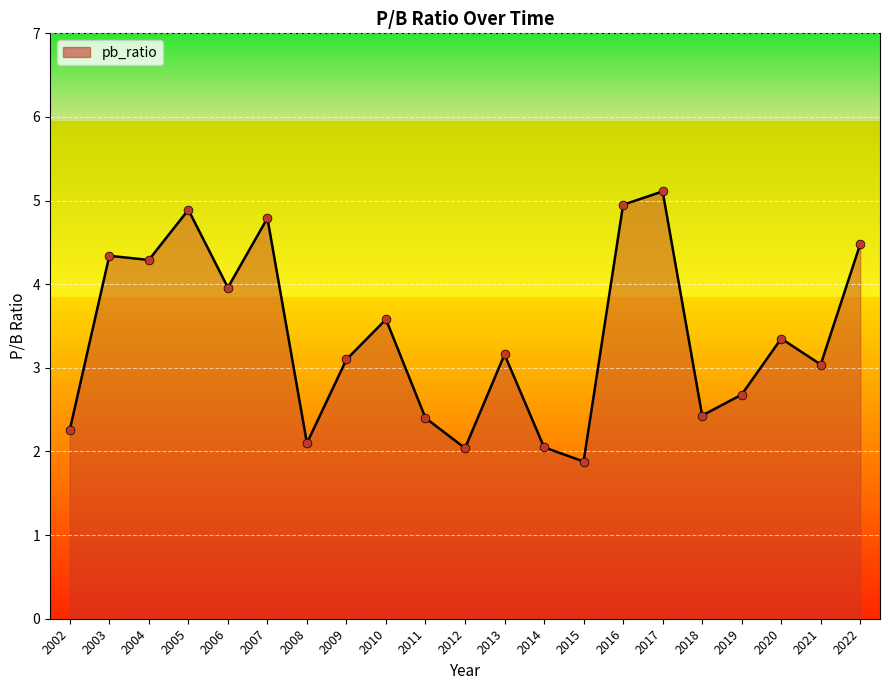

What is the change in value from 2002 to 2012?

-0.2